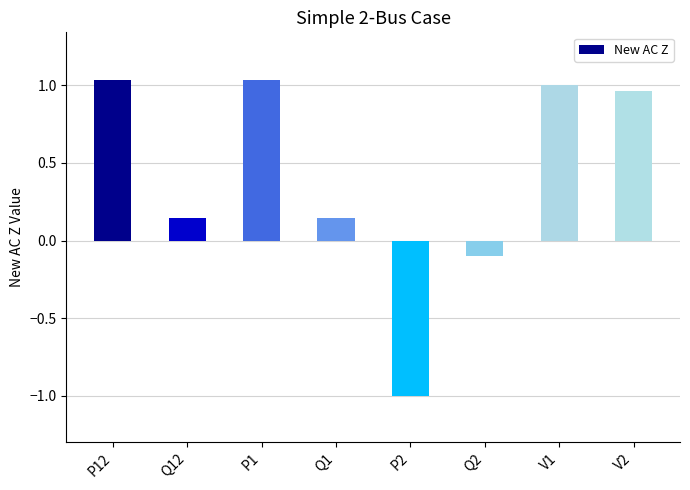

The chart shows a value of -0.2 at Q2. True or false?

False